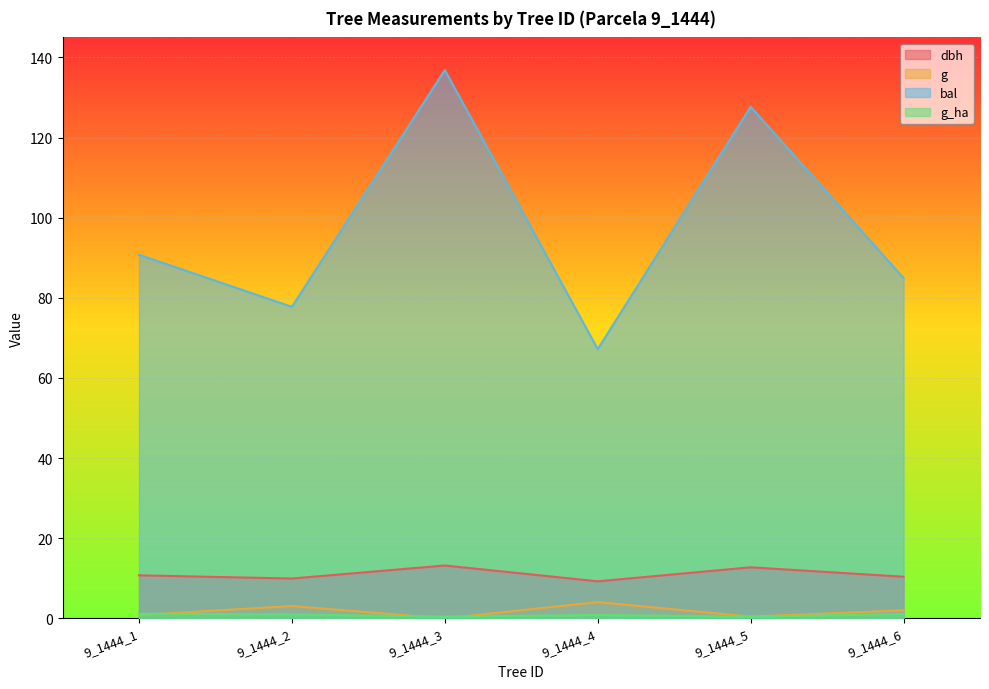

What are all the series names shown in the legend?

dbh, g, bal, g_ha